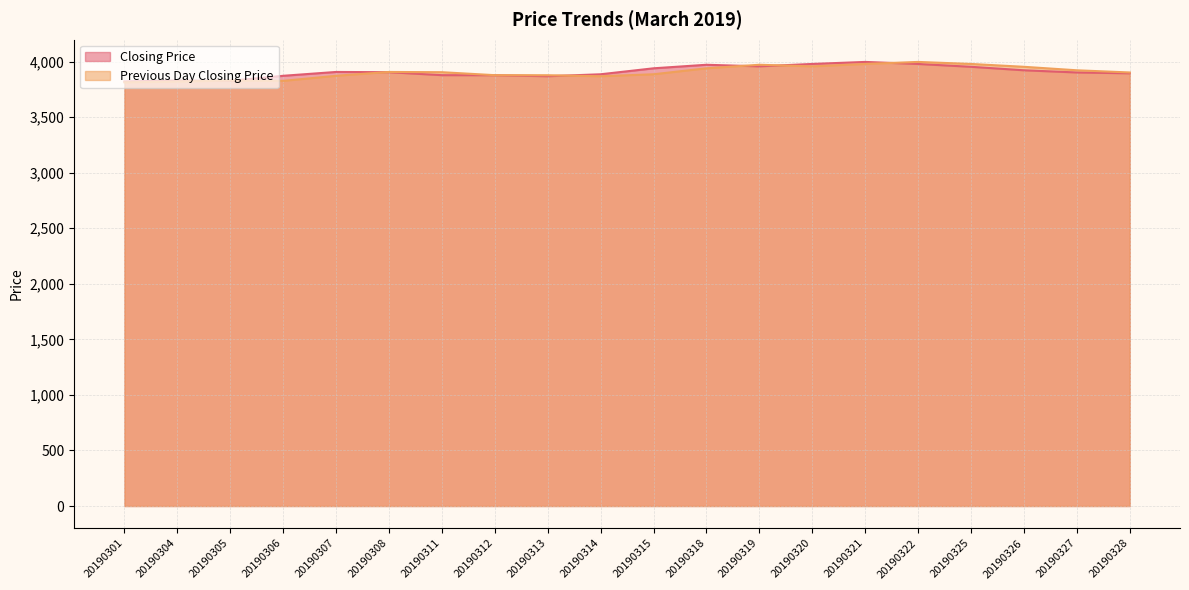

What is the difference between the second highest and second lowest values in the Closing Price series?

152.3